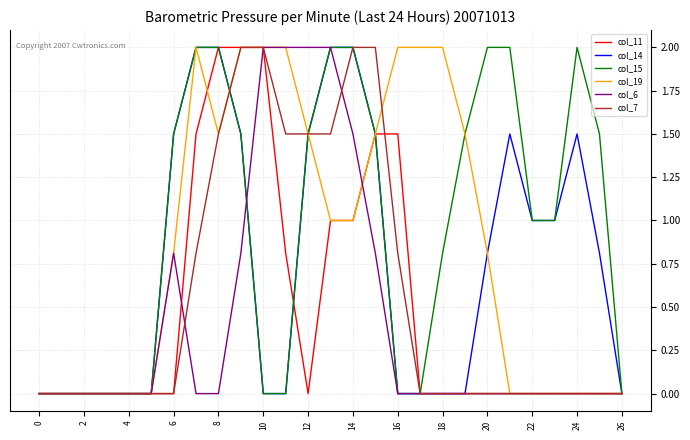

True or false: col_14 and col_11 cross at least once.

True